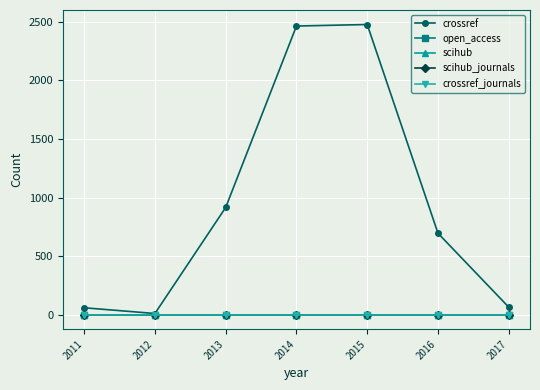

At which category is the sum across all series the highest?

2015